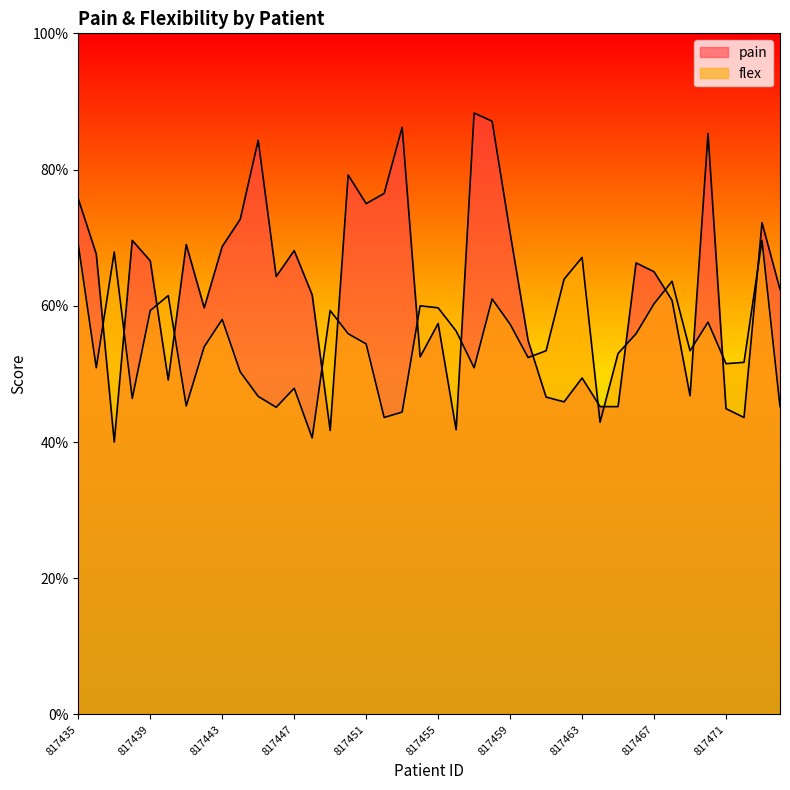

How many data points in pain are less than 6?

16